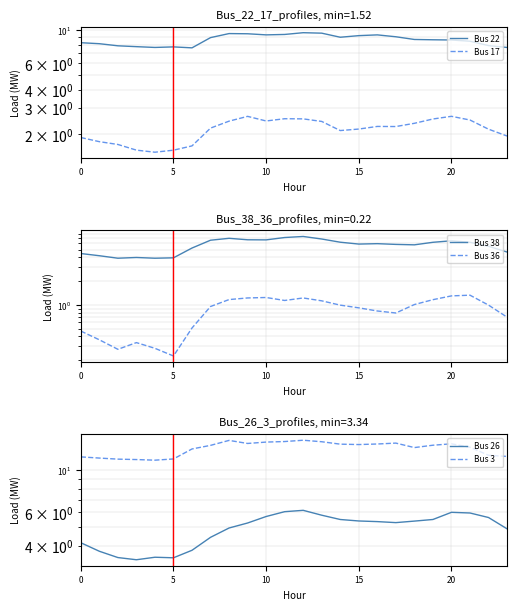

True or false: Bus 17 and Bus 3 intersect in this chart.

False